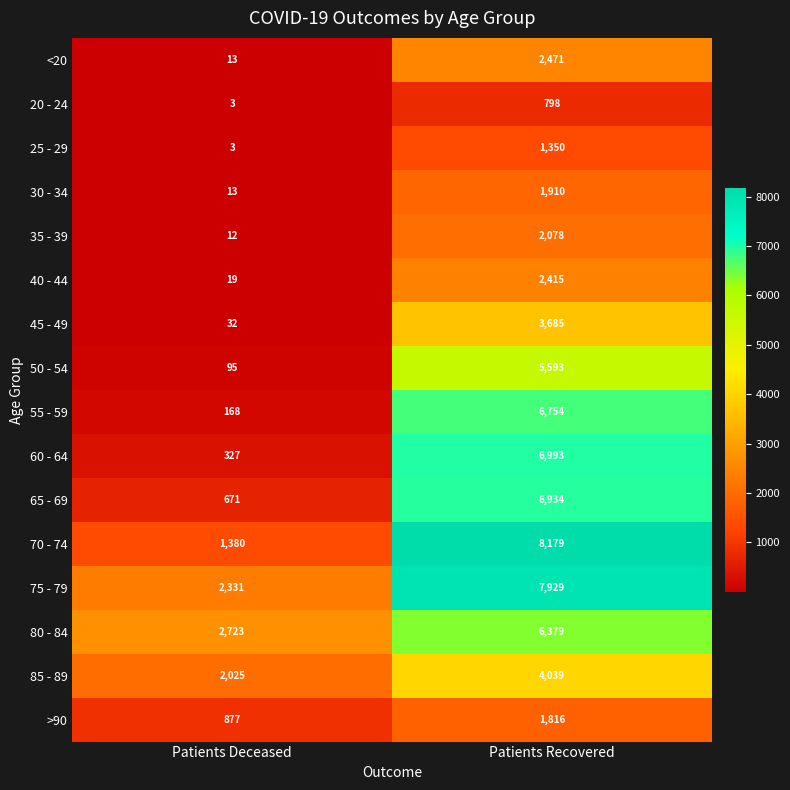

The 35 - 39 series shows 2078 at Patients Recovered. True or false?

True